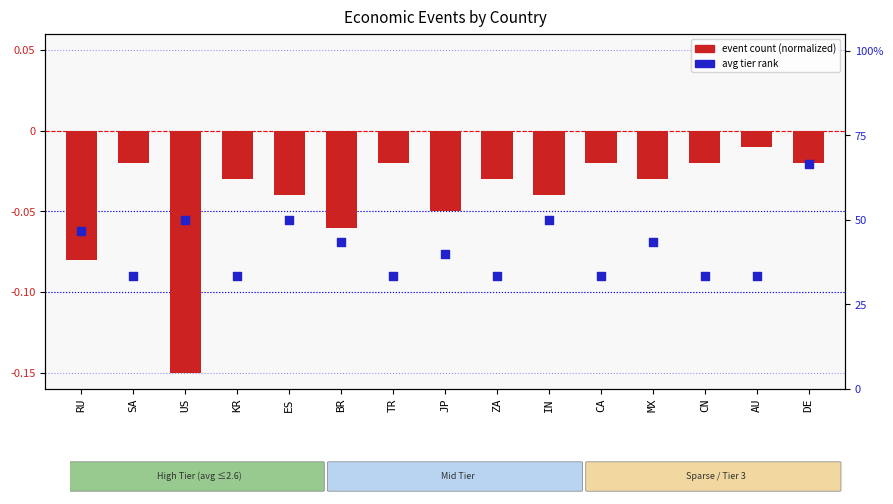

What is the total value across all series at TR?

33.3